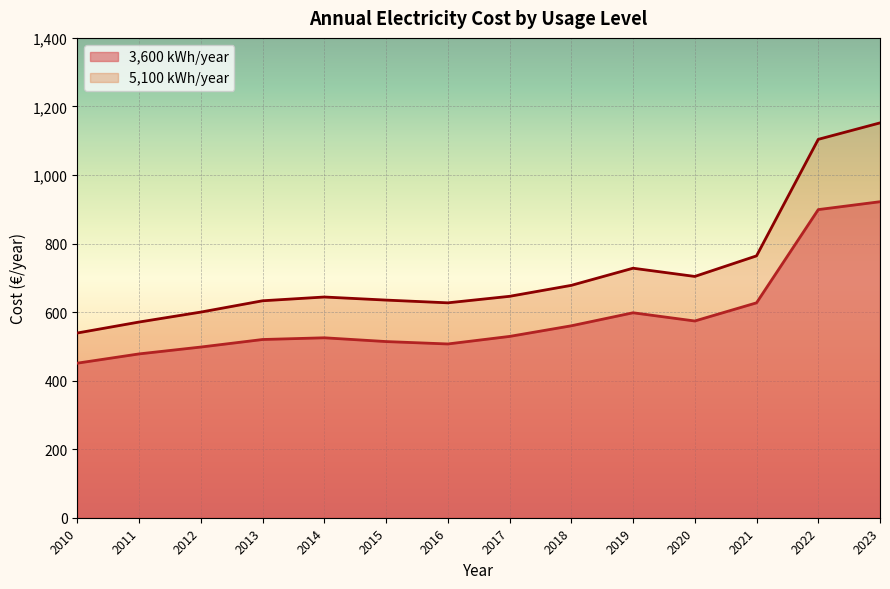

What is the difference between the 5,100 kWh/year values at 2014 and 2019?

84